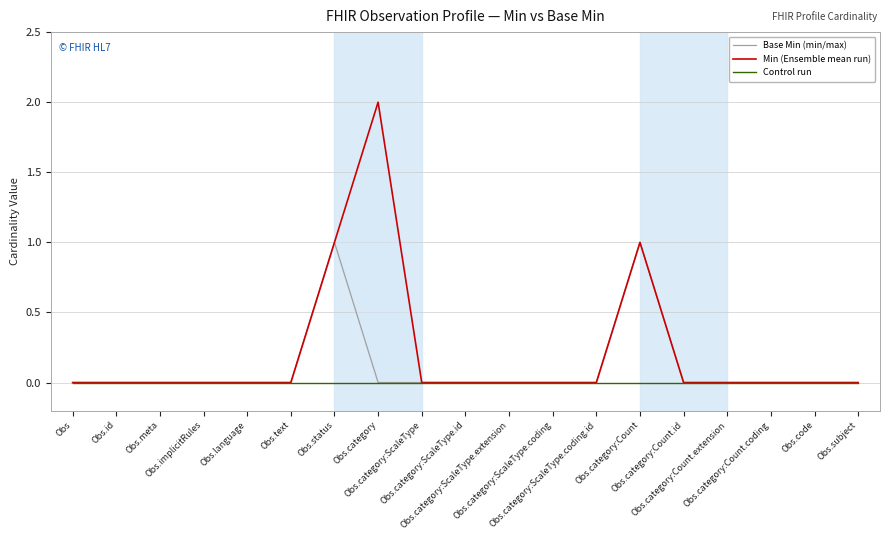

True or false: Control run and Min (Ensemble mean run) intersect in this chart.

False